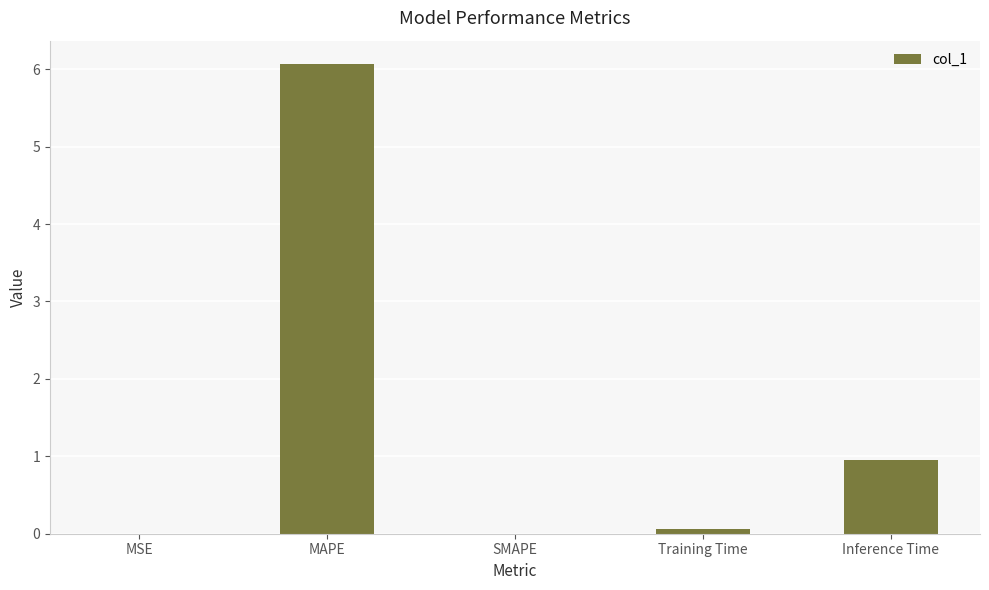

Where is the data nearest to the value 3?

Inference Time